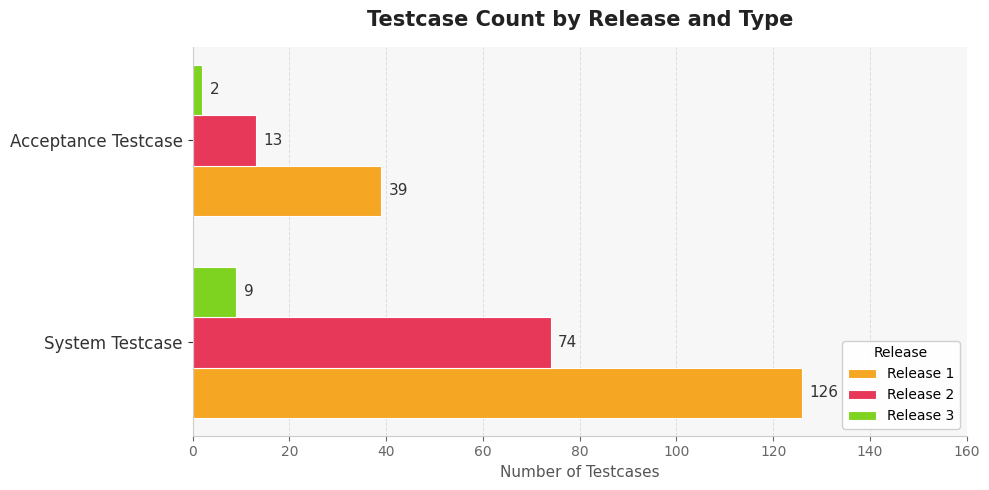

What is the difference between the highest and lowest values at System Testcase?

117